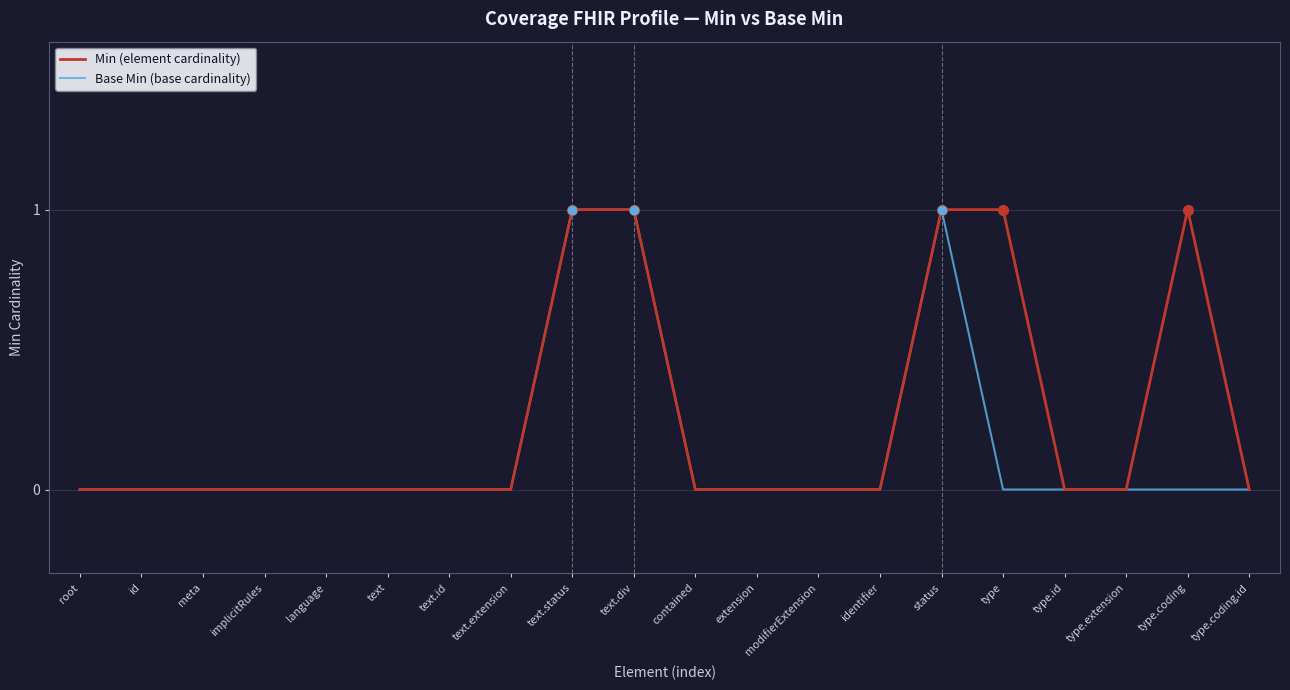

Is it true that Min (element cardinality) equals 0 at meta?

True